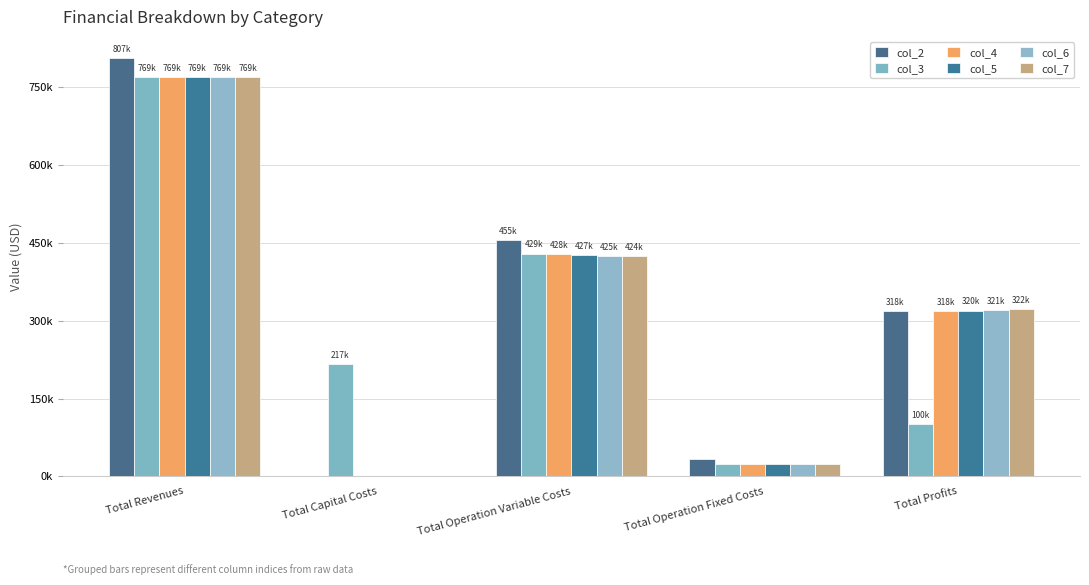

Is it true that col_2 equals 33627.6 at Total Operation Fixed Costs?

True